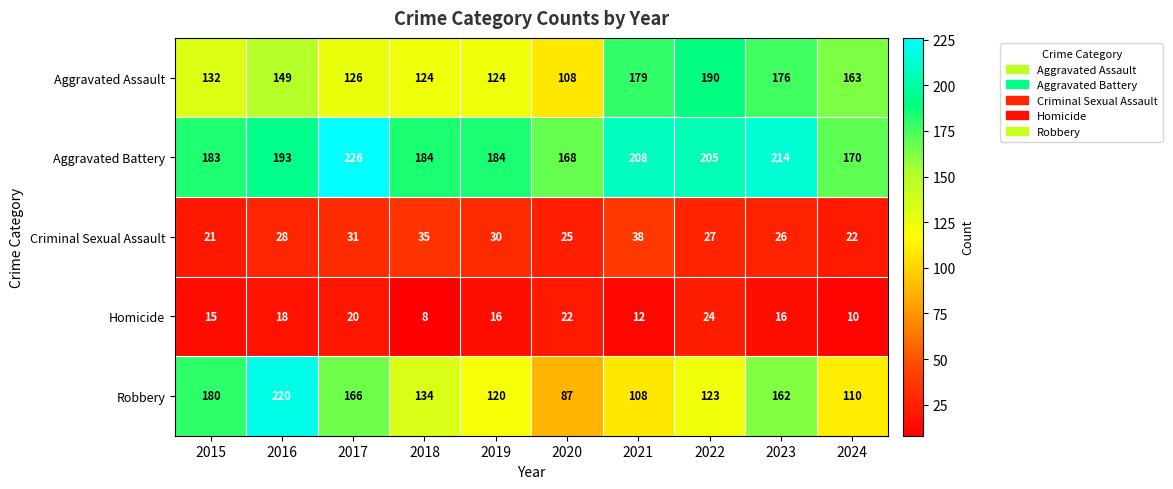

The value of Criminal Sexual Assault at 2018 is 35. True or false?

True